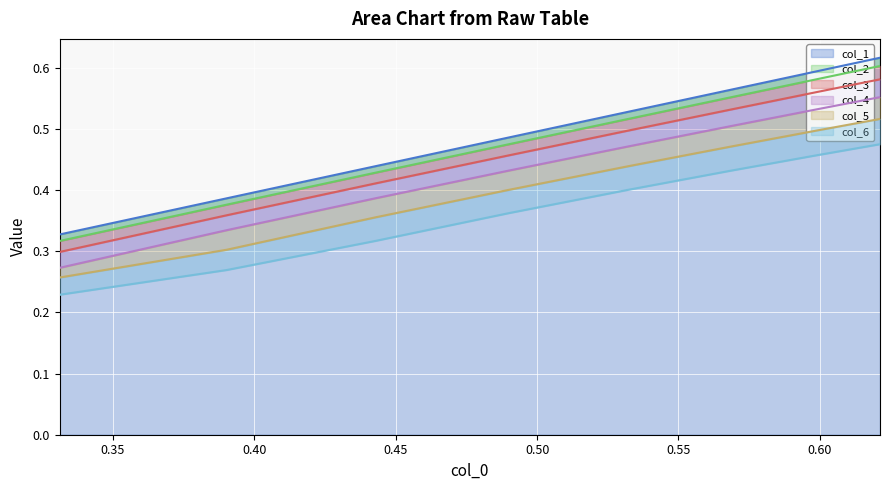

What is the greatest value displayed?

0.6